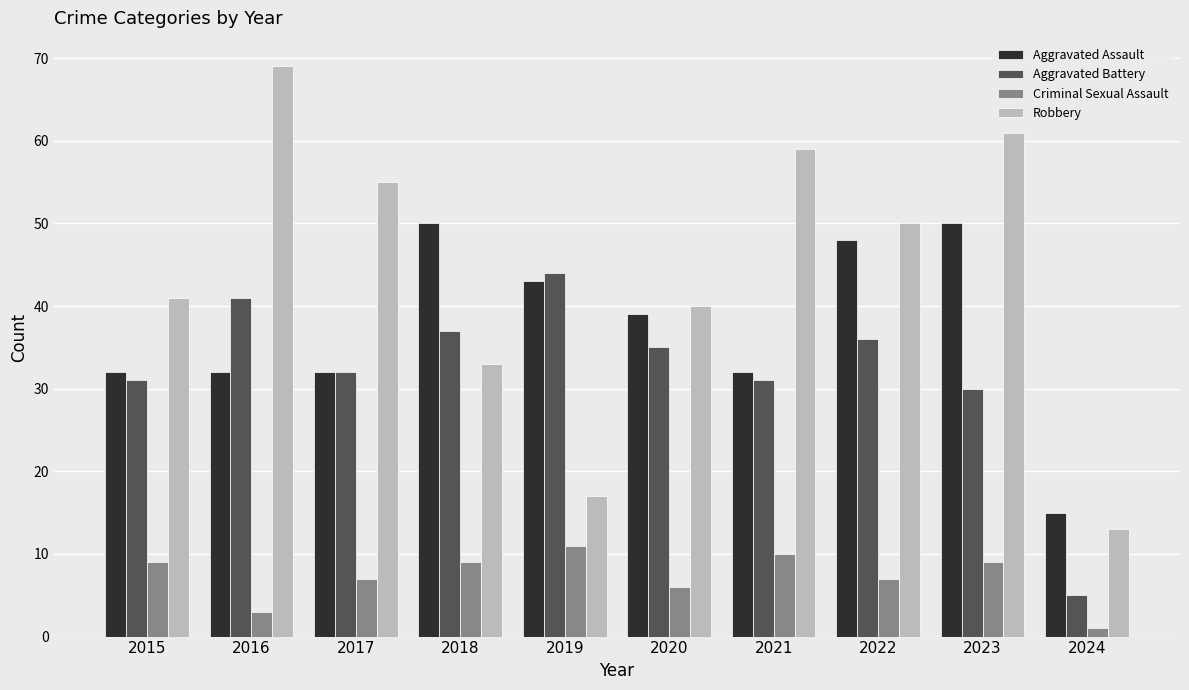

At which label does Aggravated Assault first exceed 39?

2018